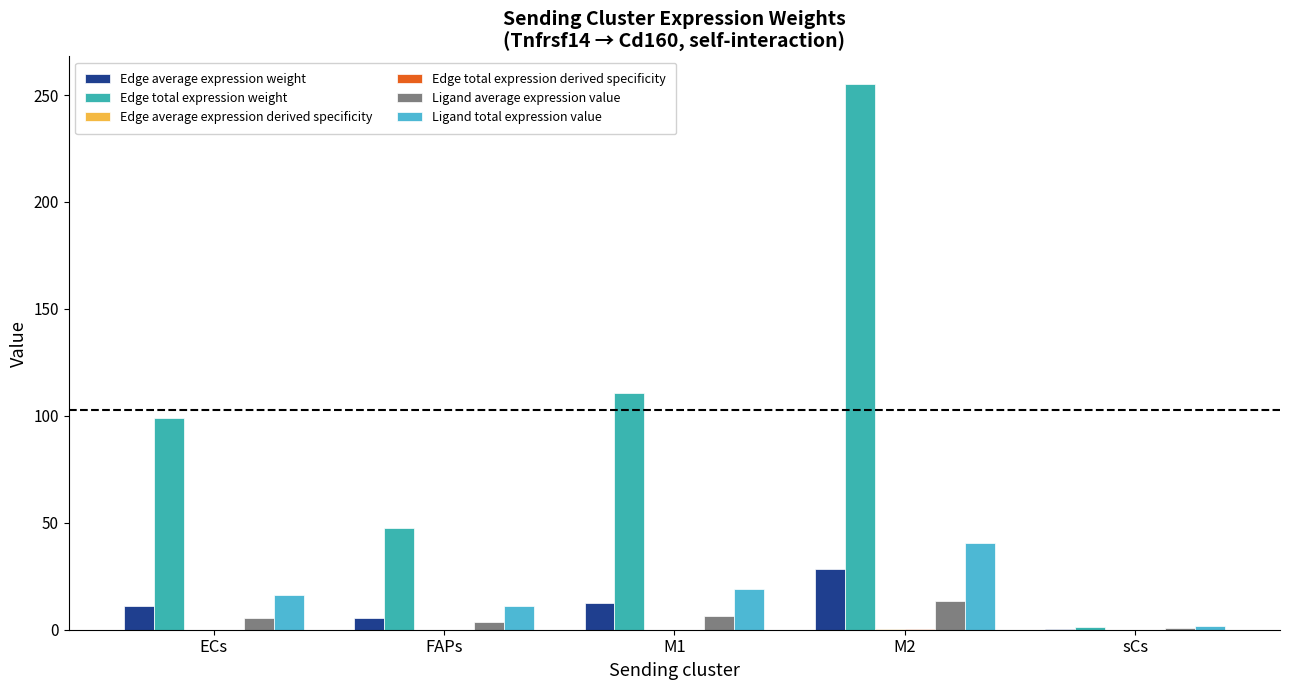

At which category is the sum across all series the highest?

M2